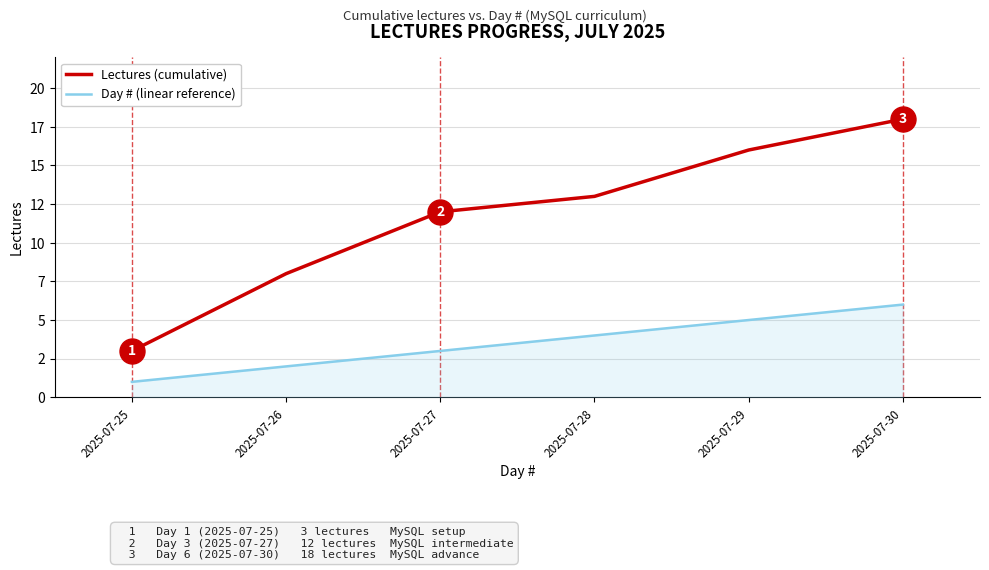

True or false: Lectures (cumulative) and Day # (linear reference) intersect in this chart.

False